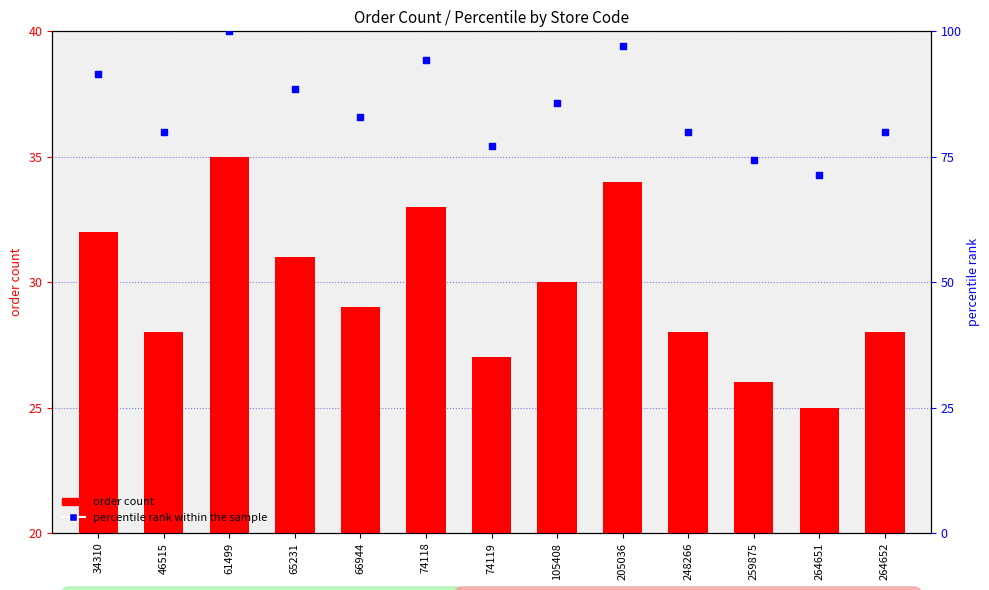

Is the value of order count at 65231 greater than the value of percentile rank within the sample at 66944?

No